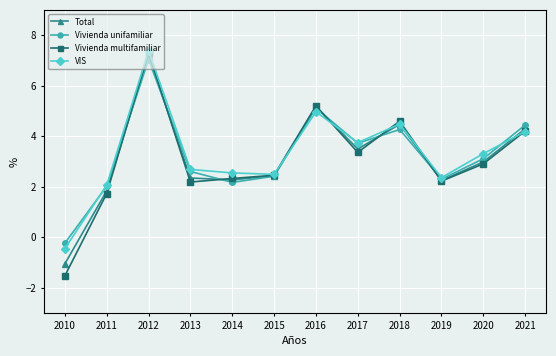

What is the minimum value for Vivienda multifamiliar?

-1.5